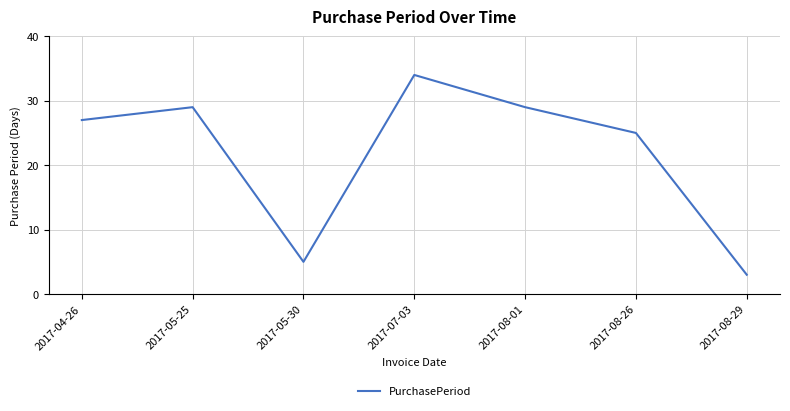

What is the difference between the second highest and minimum values?

26